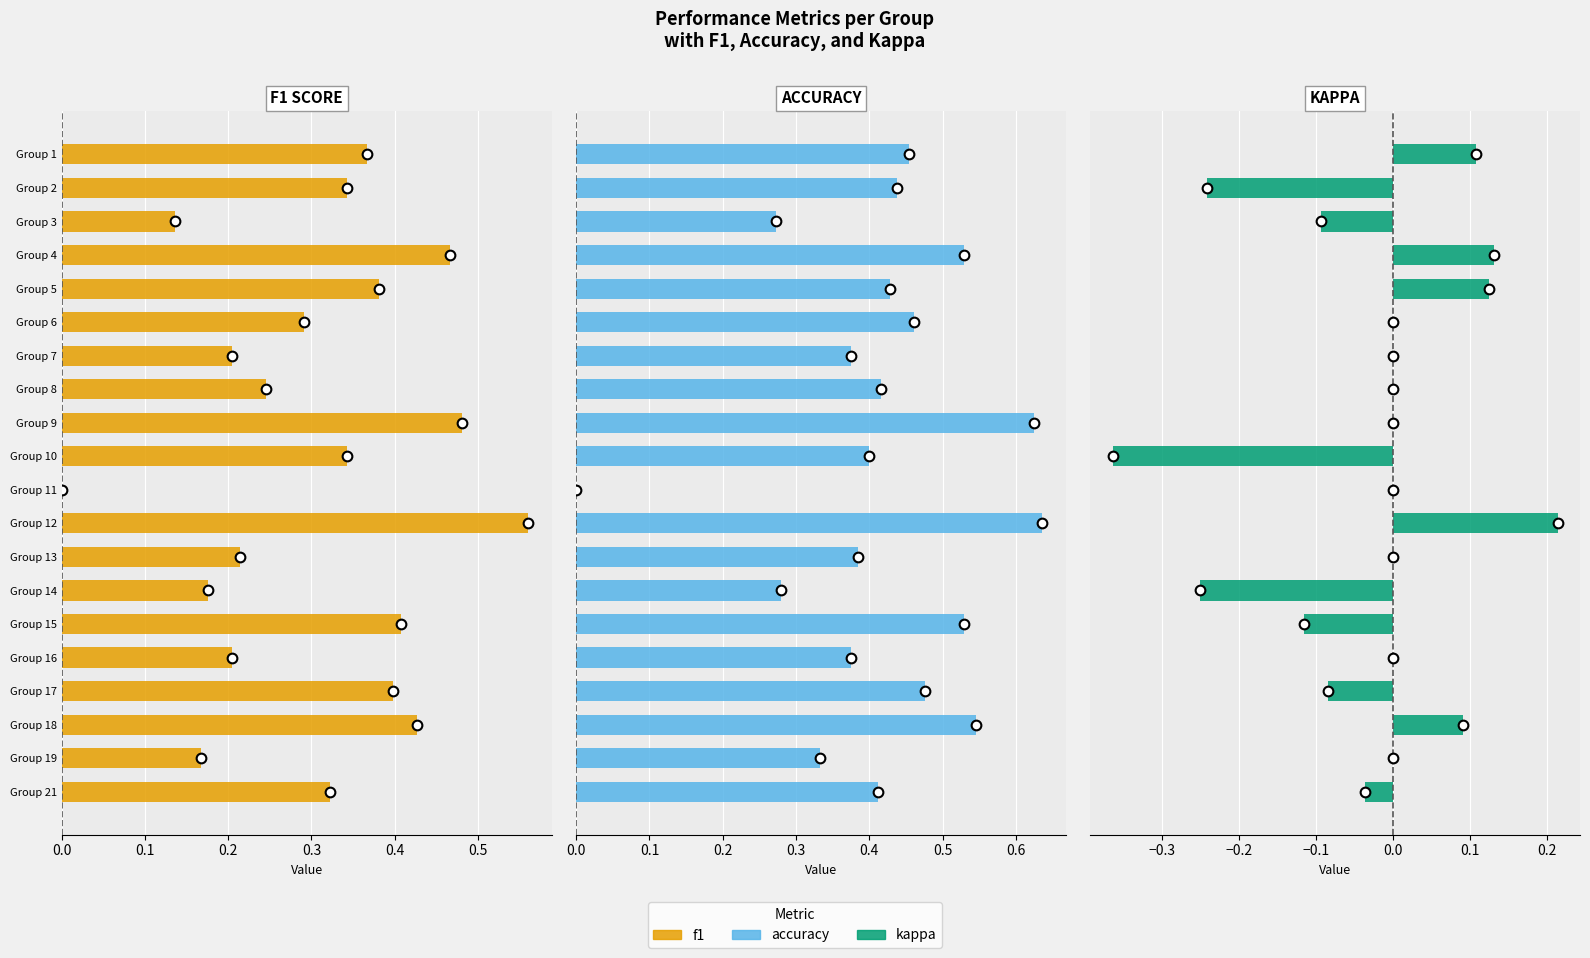

At Group 9, list the series in order from largest to smallest.

accuracy, f1, kappa